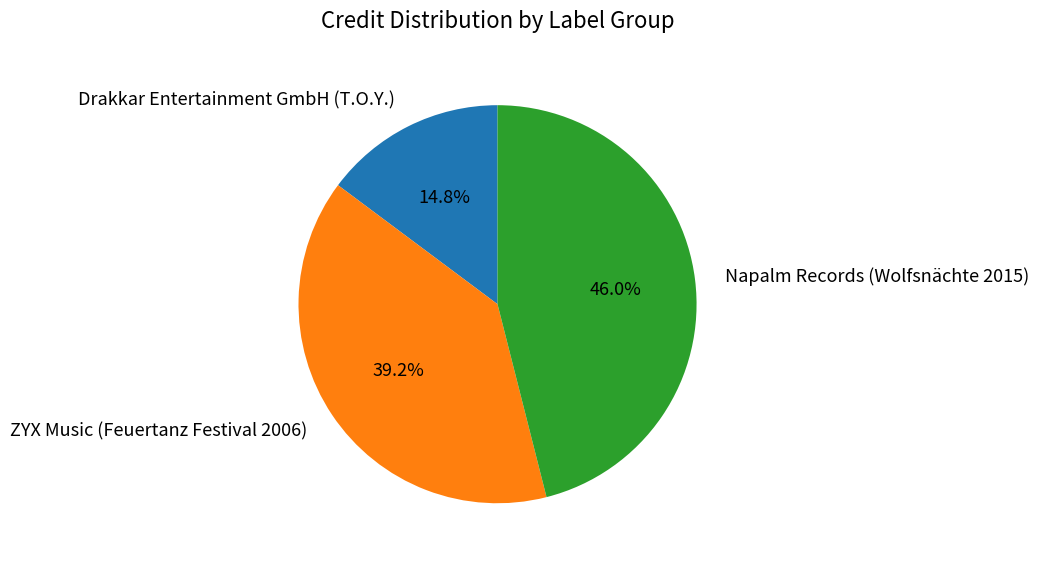

Does any single category account for the majority?

No